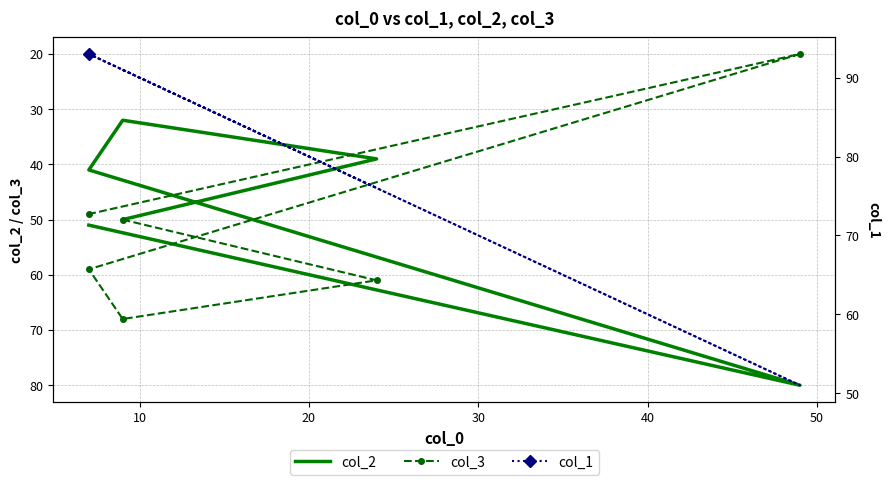

What is the lowest value of the col_3 series?

20